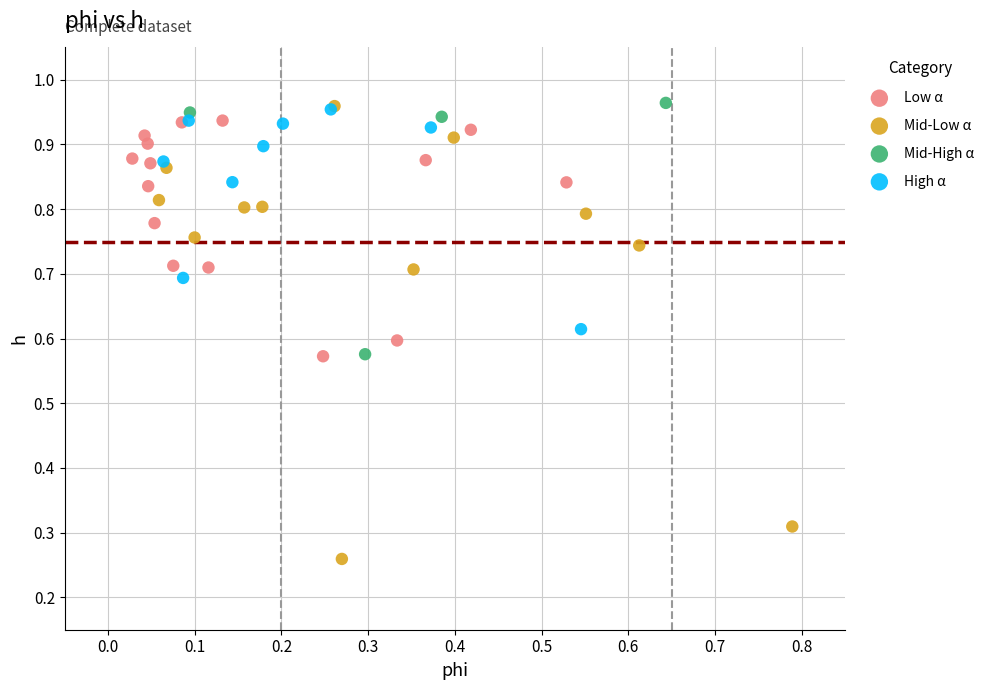

Which series contains the lowest Y value?

Mid-Low α